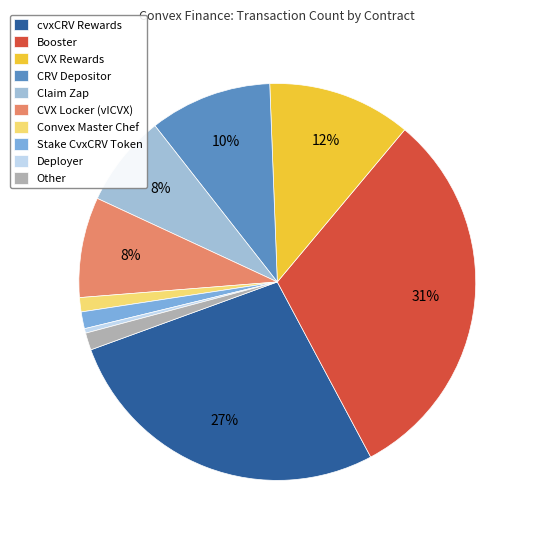

To the nearest percent, what percentage of the pie is cvxCRV Rewards?

27%